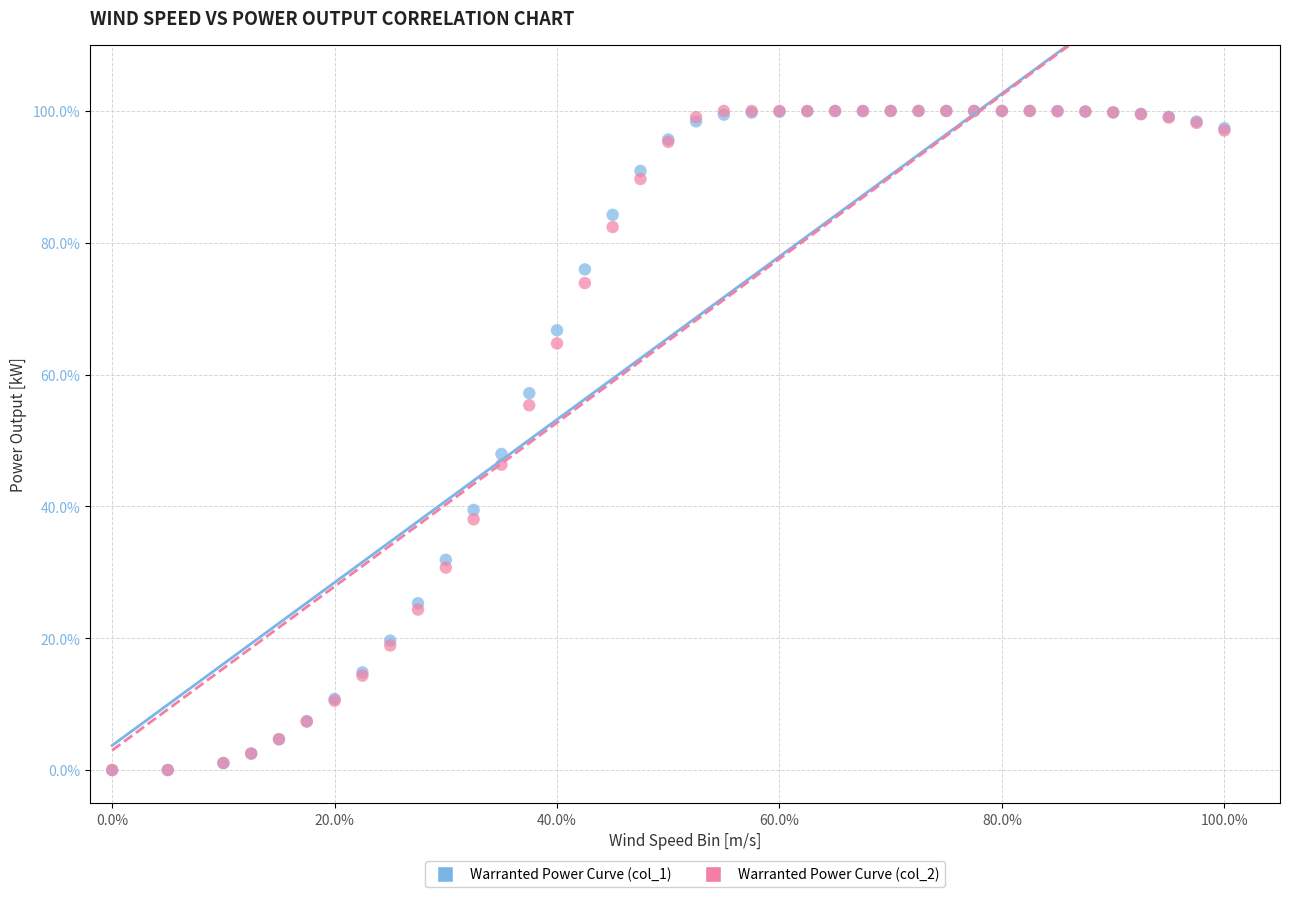

What are all the series names shown in the legend?

Warranted Power Curve (col_1), Warranted Power Curve (col_2)